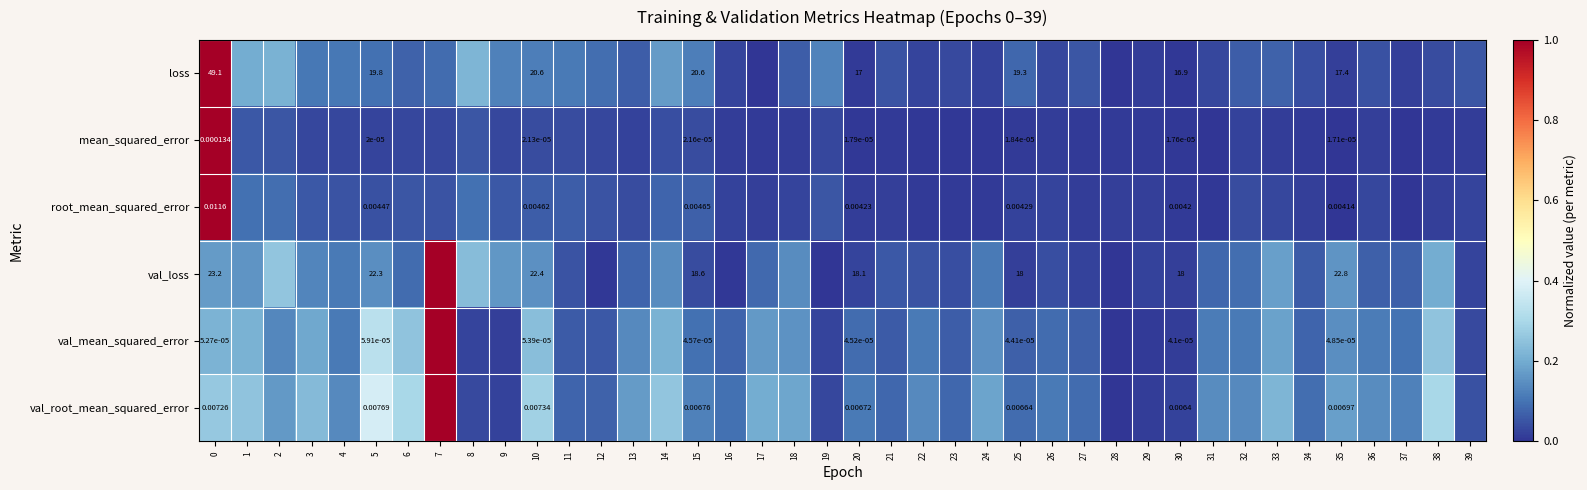

How many series are shown in this chart?

6